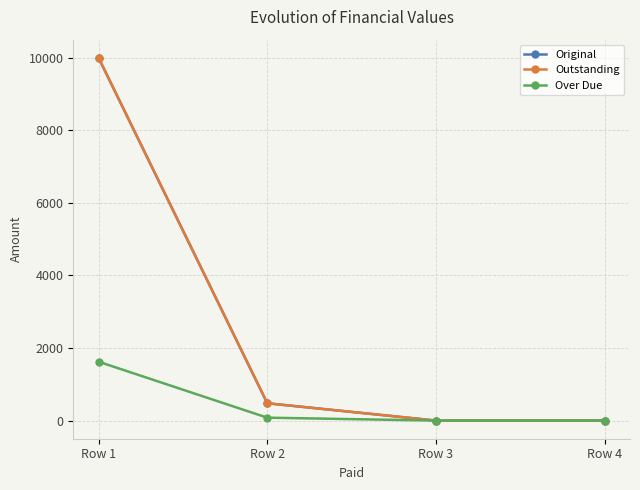

Is this an area chart (filled region under the line)?

No